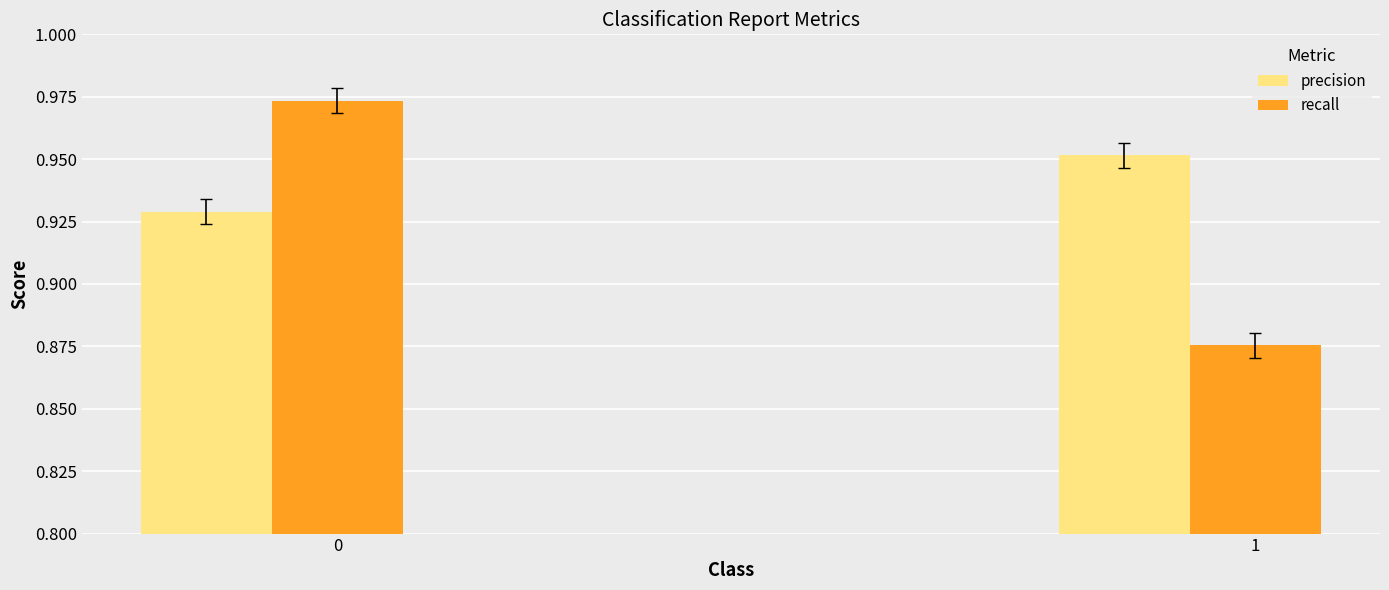

What is the sum of all precision values?

1.9